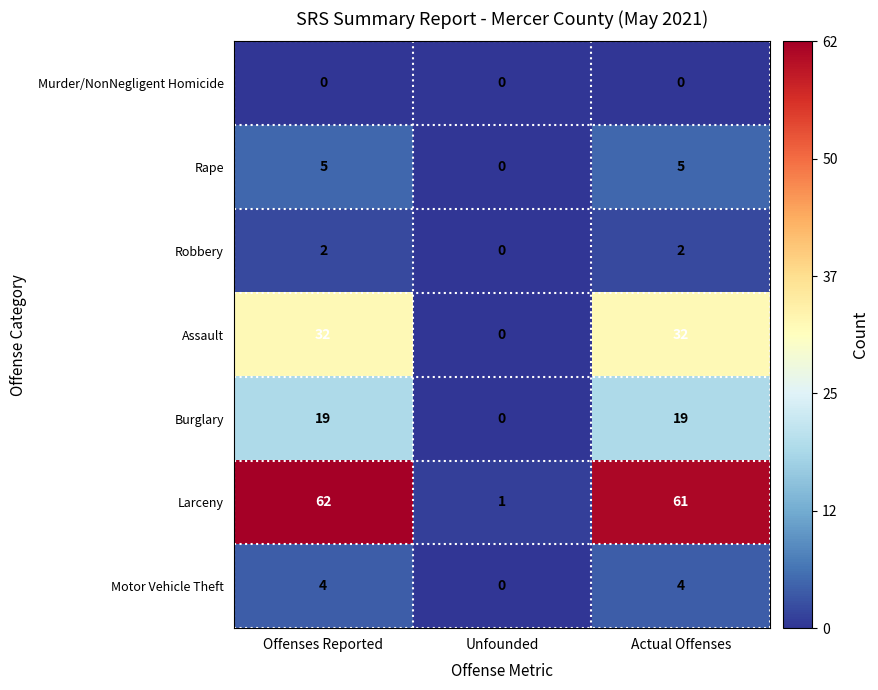

At which label does Rape reach its minimum?

Unfounded